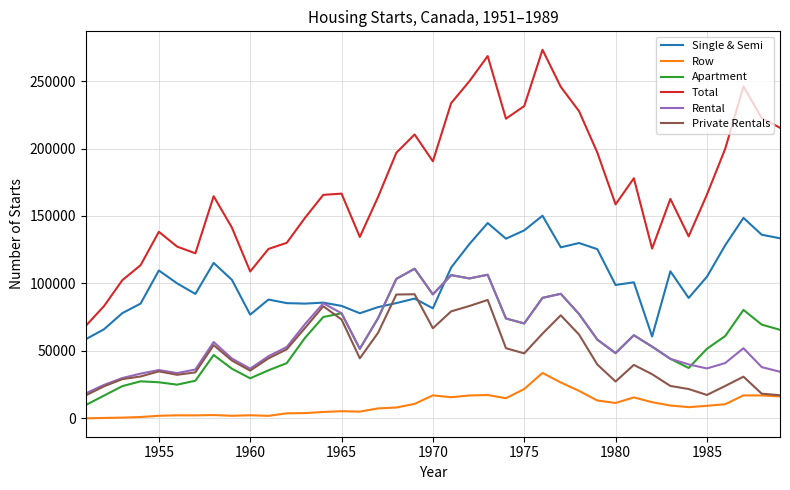

What is the greatest value displayed?

273203